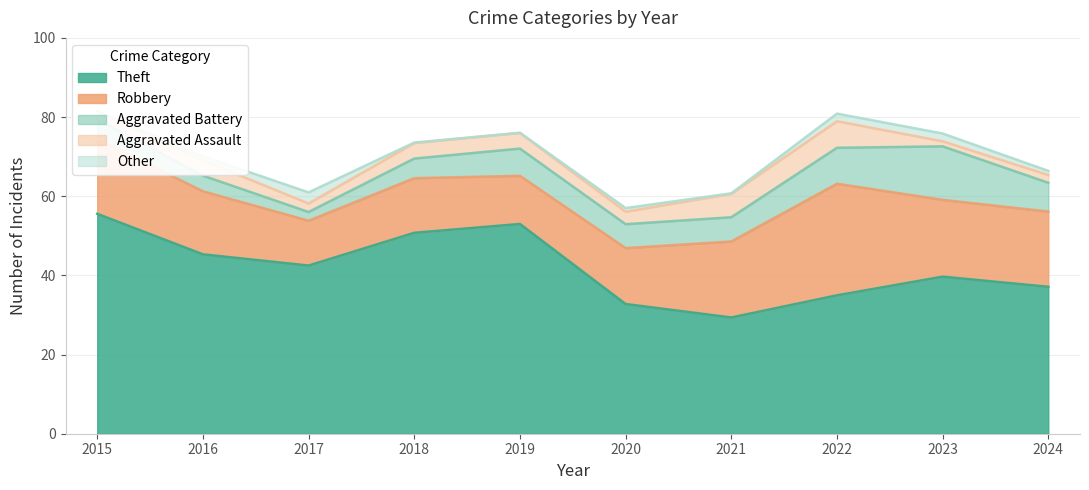

Read the Robbery value at 2020.

14